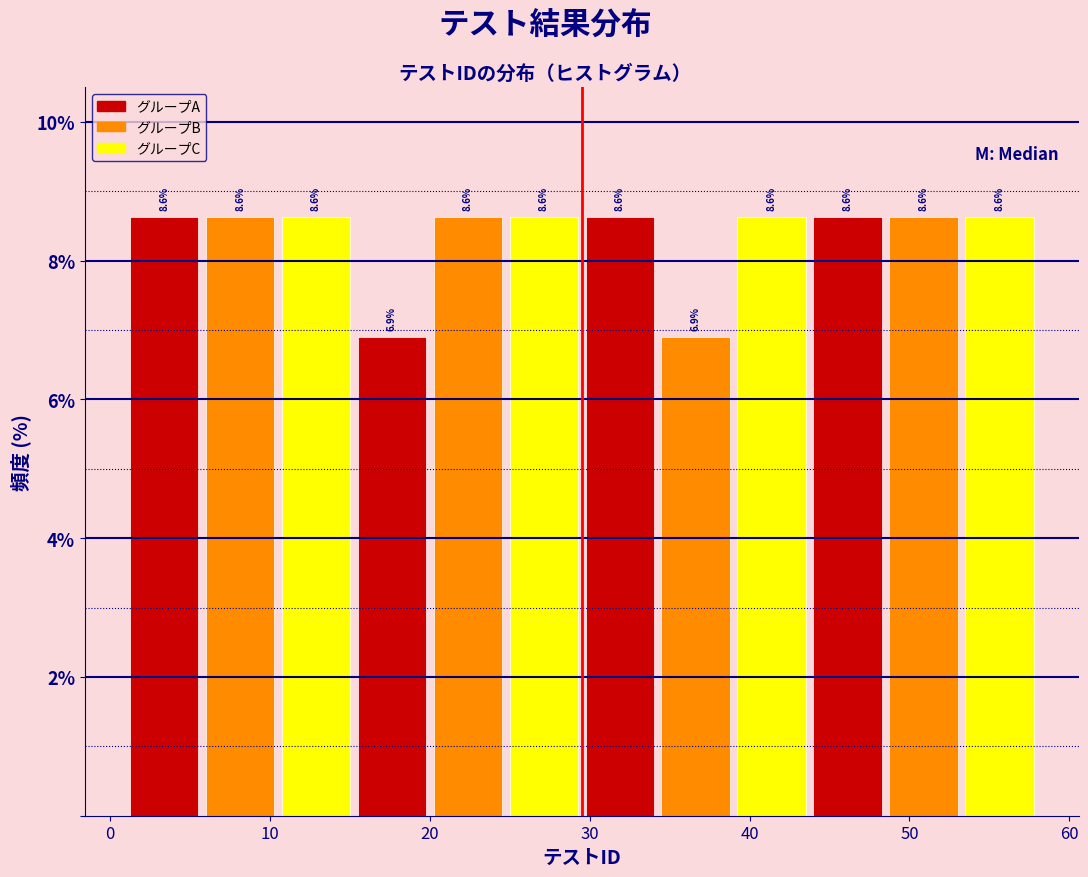

Reading left to right, list every bar in this chart as the range it spans on the x-axis followed by its height. The bar edges are not printed on the chart, so give them approximately, as read against the axis.

1 to 6: 8.6
6 to 11: 8.6
11 to 15: 8.6
15 to 20: 6.9
20 to 25: 8.6
25 to 30: 8.6
30 to 34: 8.6
34 to 39: 6.9
39 to 44: 8.6
44 to 49: 8.6
49 to 53: 8.6
53 to 58: 8.6